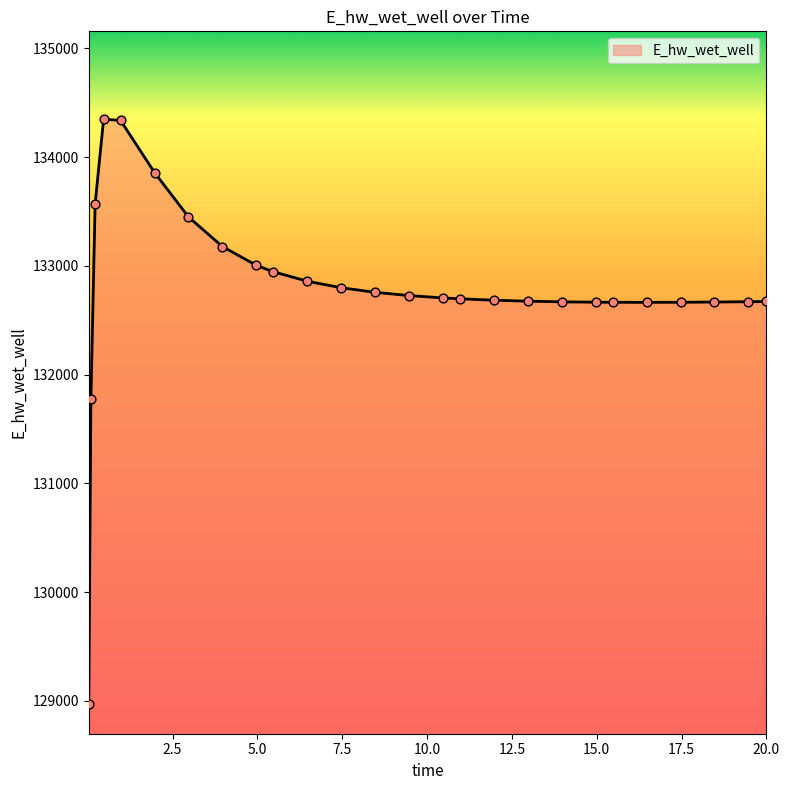

What is the smallest value displayed?

128966.8